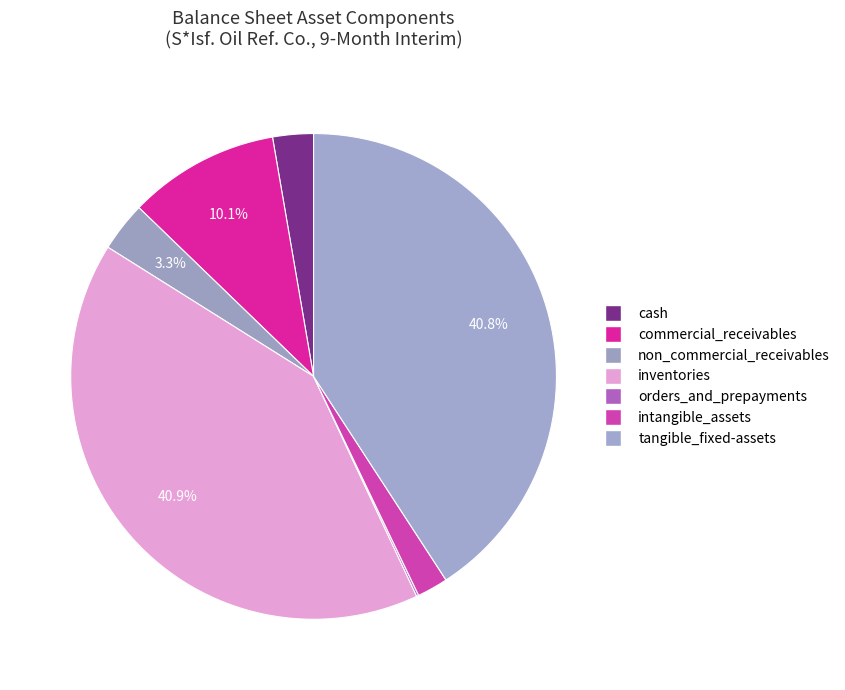

To the nearest percent, what portion does tangible_fixed-assets represent?

41%